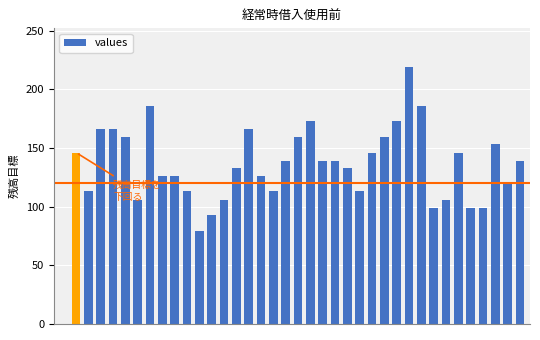

What is the maximum value shown in the chart?

219